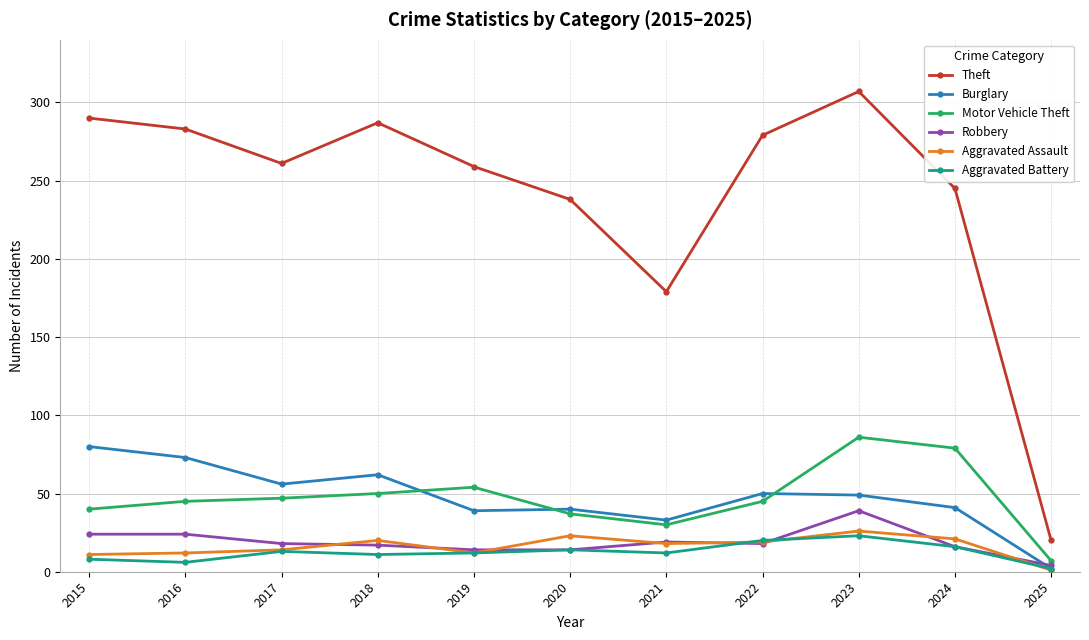

Which series has the widest spread of values?

Theft